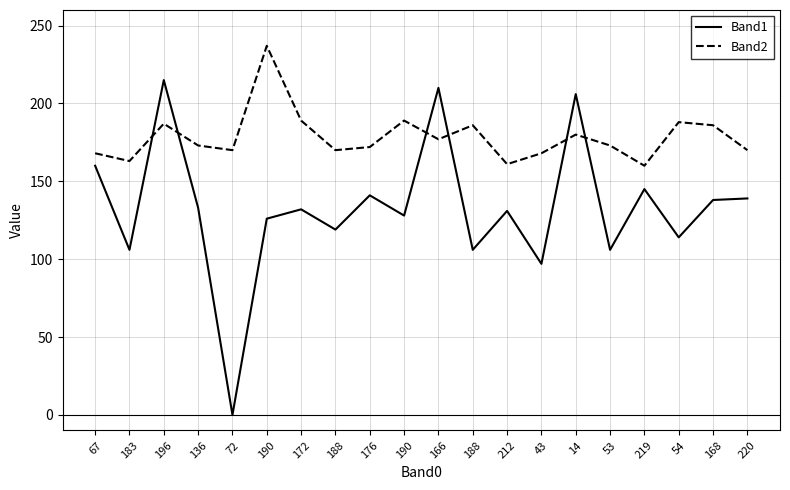

What is the difference between the highest and lowest values at 220?

31